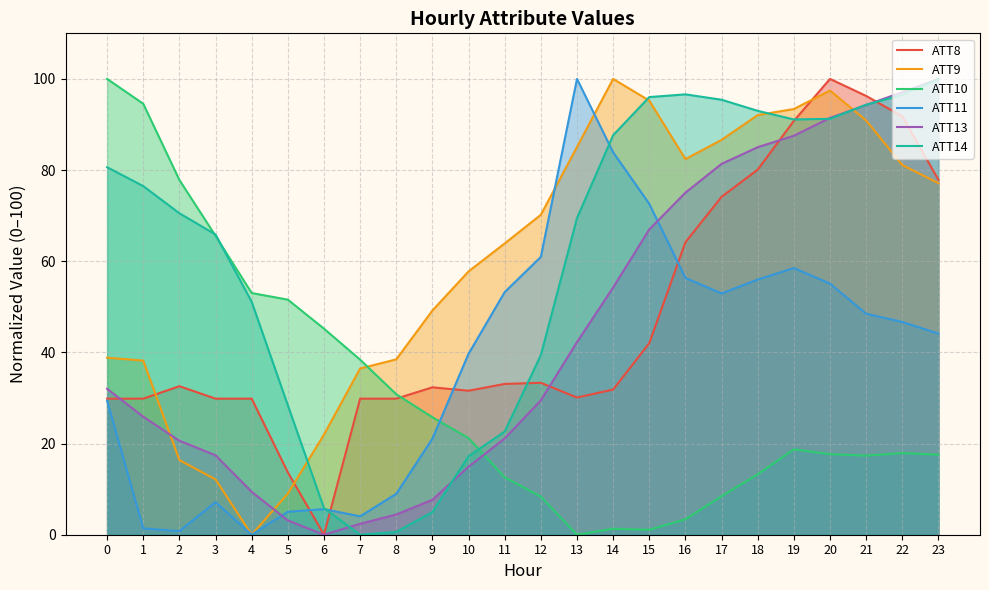

Which has a higher value, 3 or 2?

2